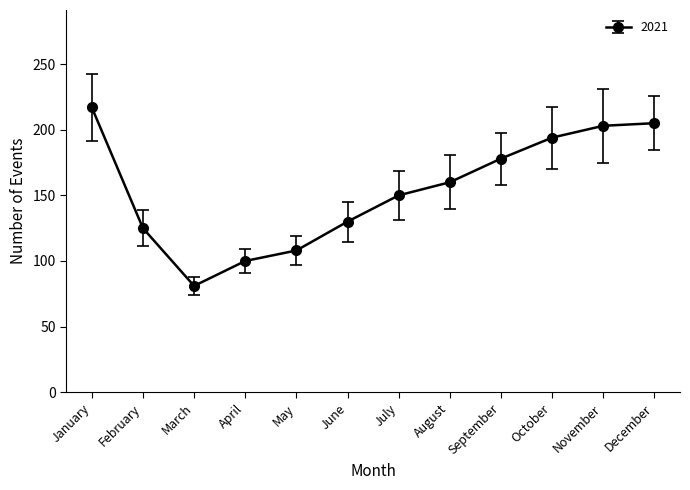

True or false: the data shows 194 at October.

True